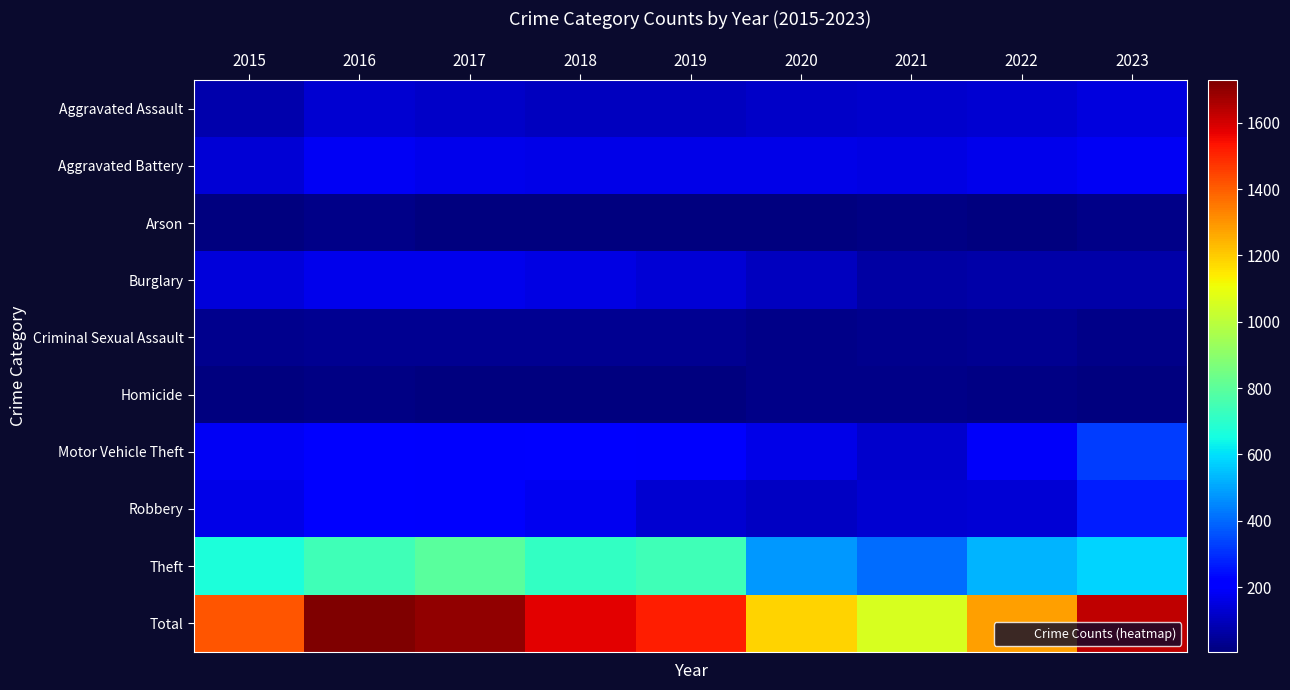

What is the total value across all series at 2022?

2556